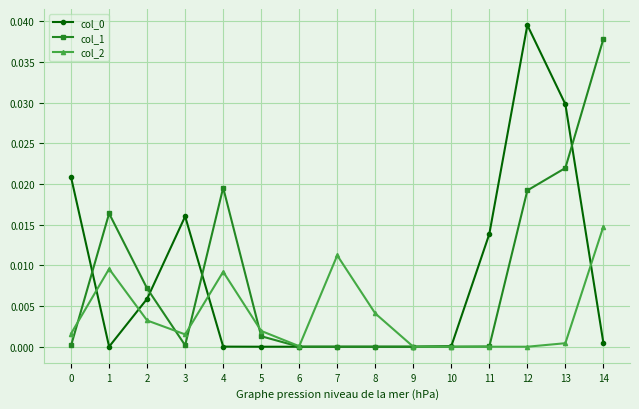

Which label corresponds to the largest value in the chart?

12